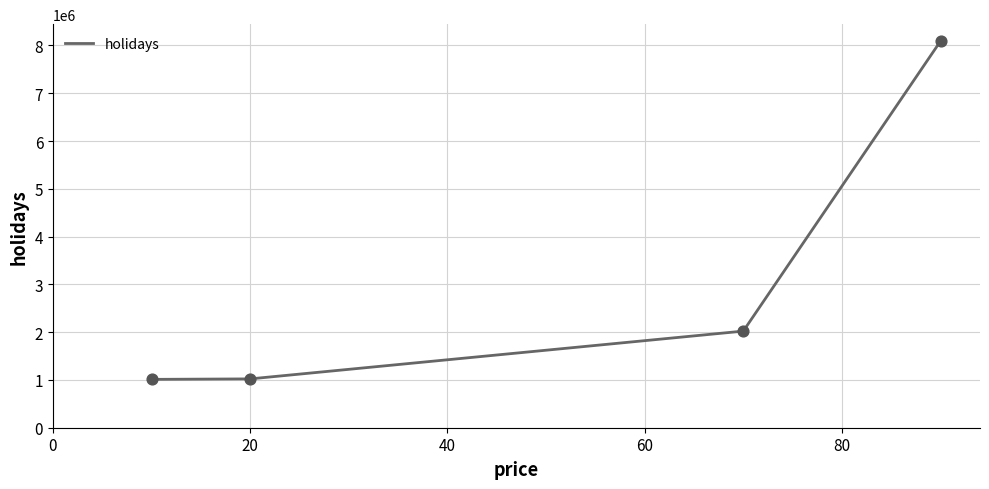

What is the change in value from 20 to 70?

+1000000